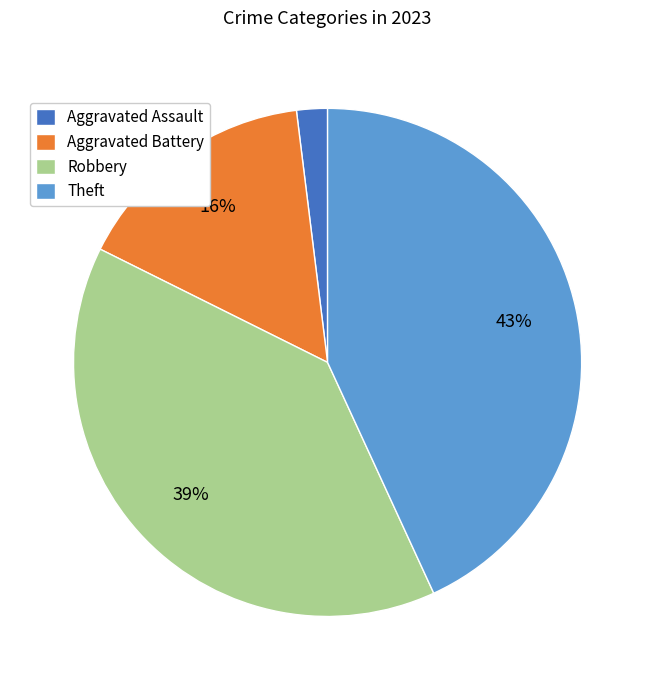

Is there a majority slice in this chart?

No